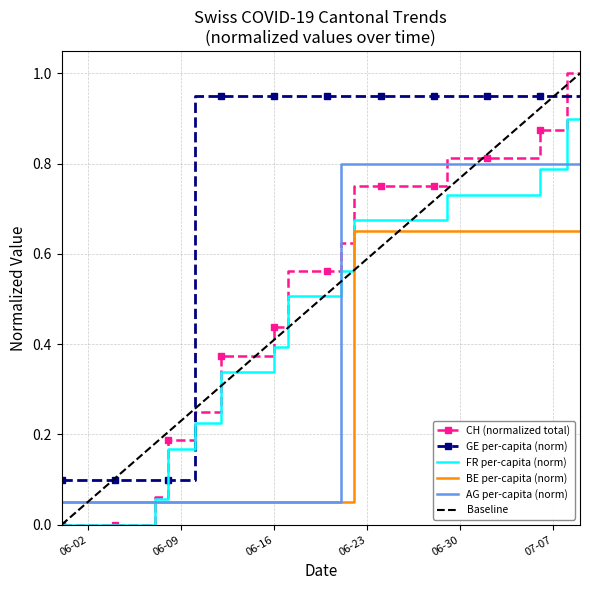

What position from the right is 2020-06-25?

15